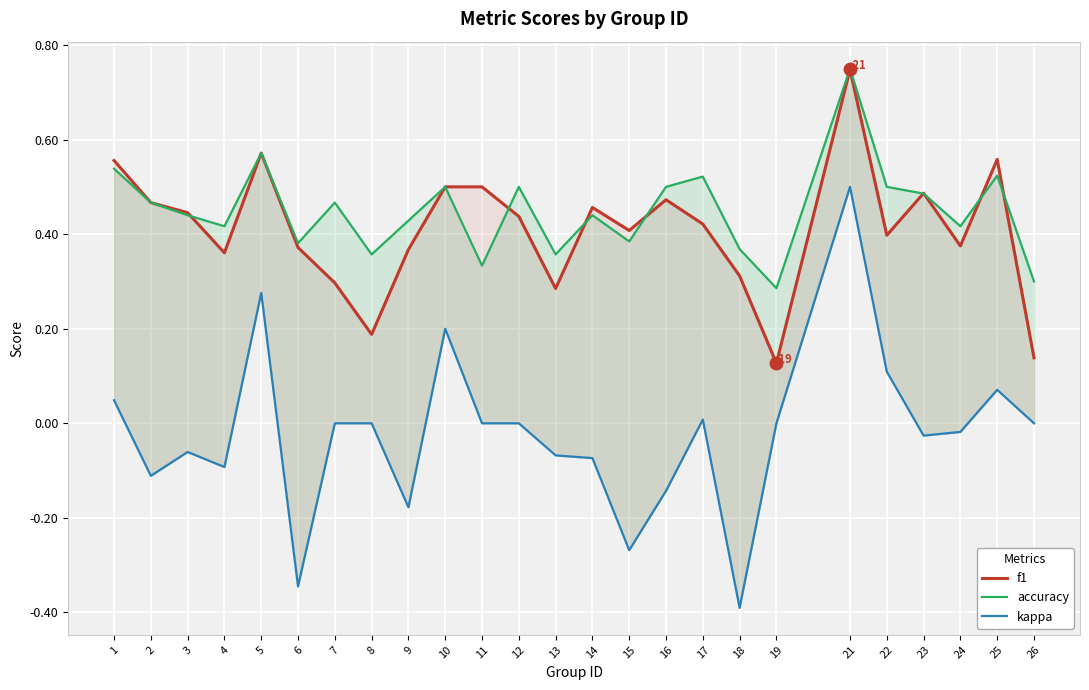

Which series changed the most between 3 and 24?

f1